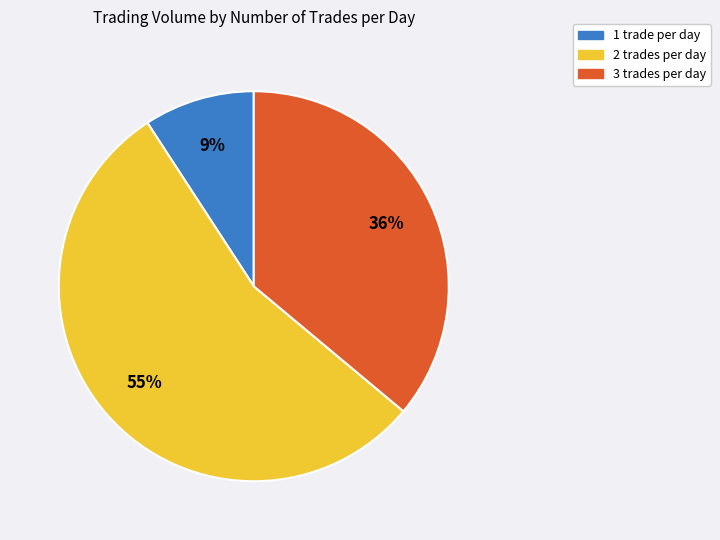

Is the sum of 3 and 1 greater than half?

No